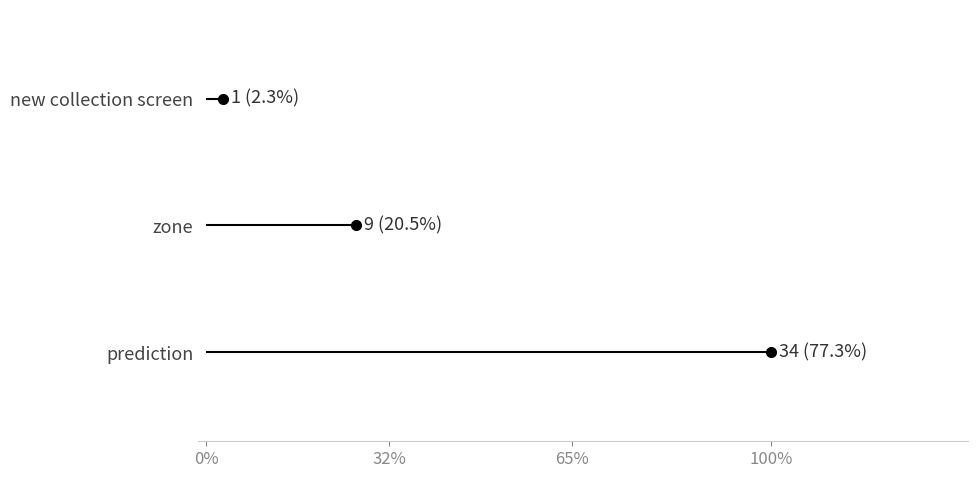

How many lines are shown in the chart?

3